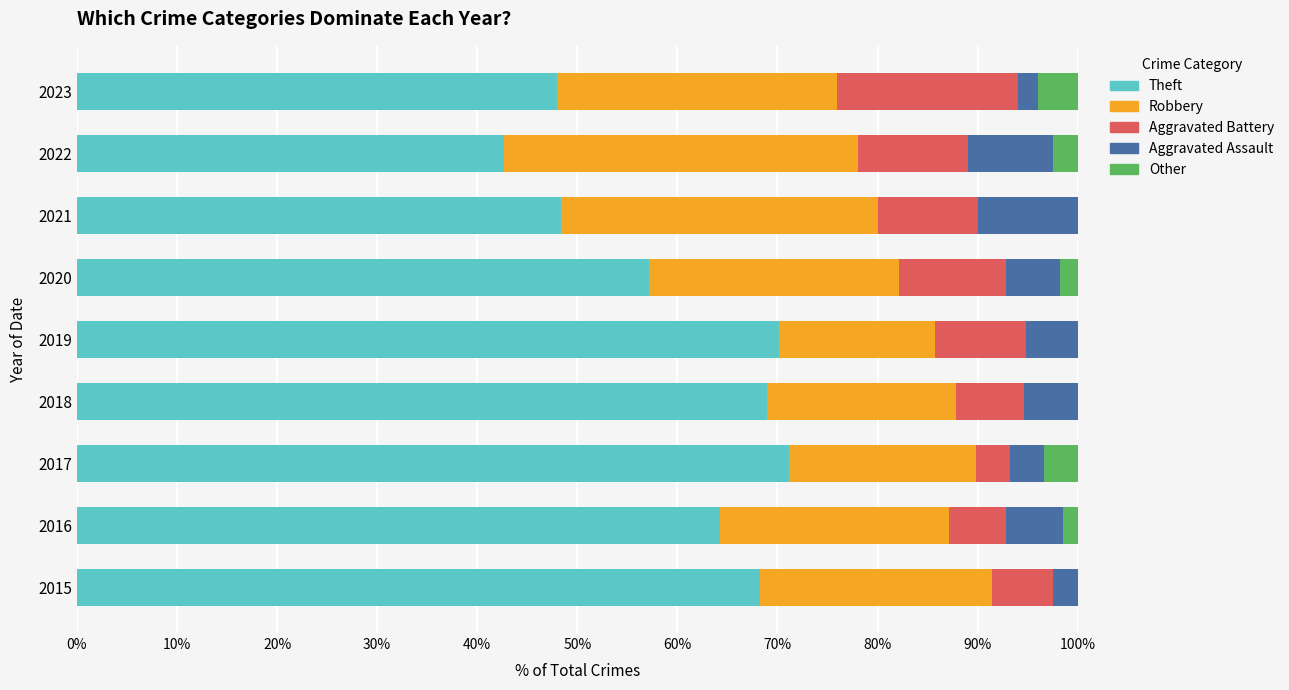

What are all the series names shown in the legend?

Theft, Robbery, Aggravated Battery, Aggravated Assault, Other